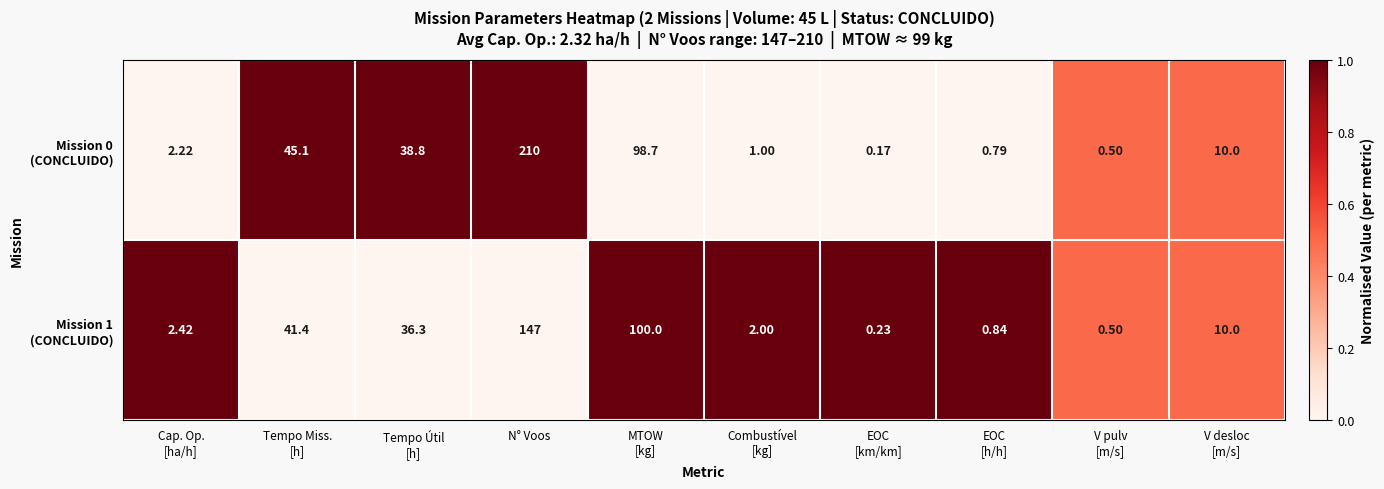

Which category has the highest value across all series?

N° Voos